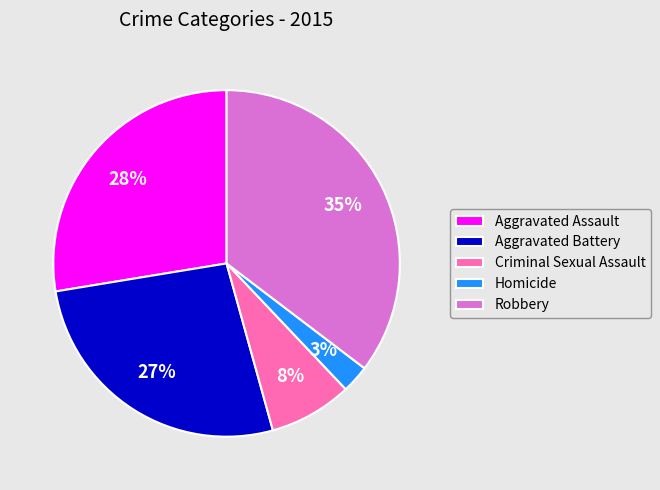

To the nearest percent, what portion does Homicide represent?

3%